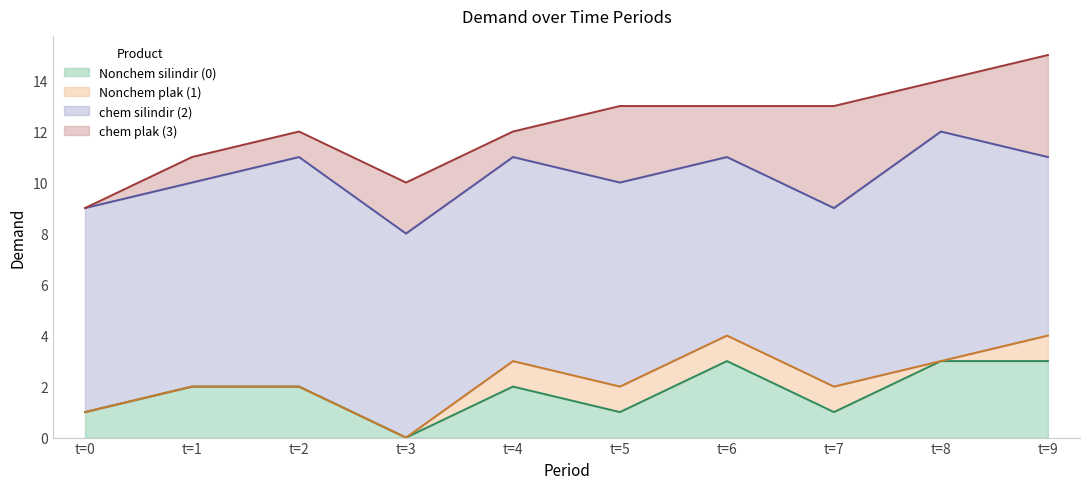

Which series has the largest total across all categories?

chem silindir (2)